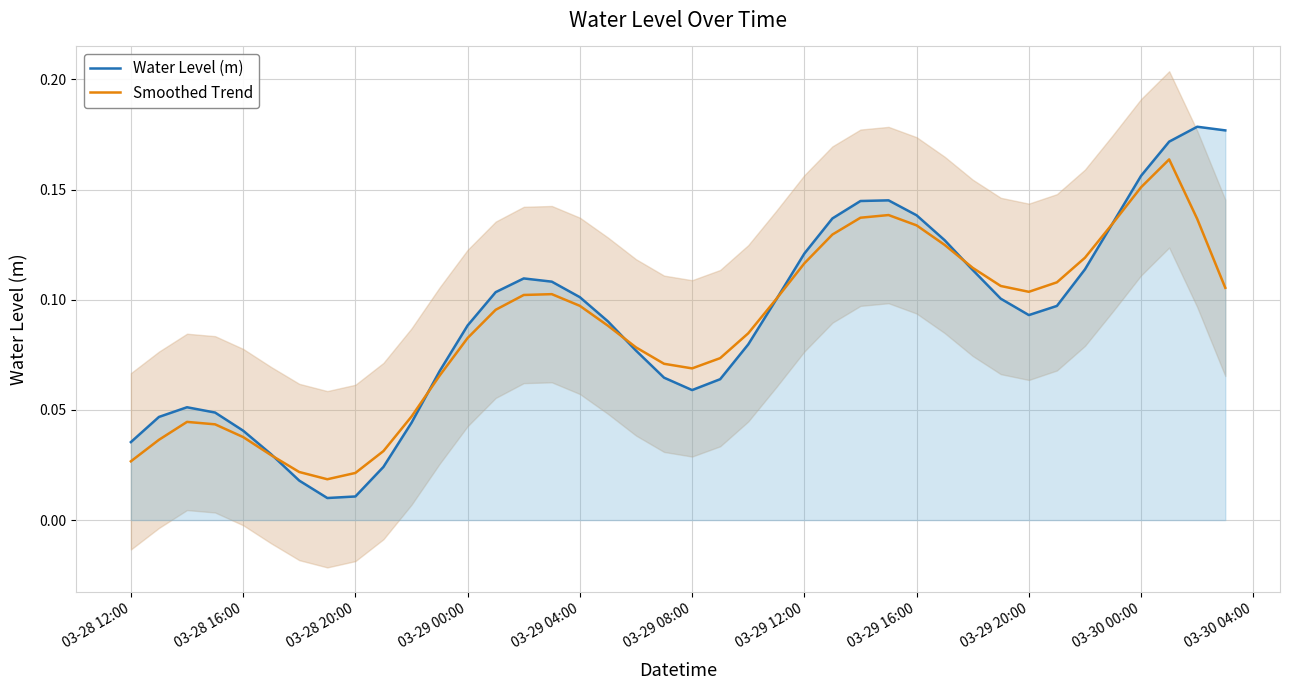

Is it true that Water Level (m) equals 0.2 at 03-29 12:00?

False